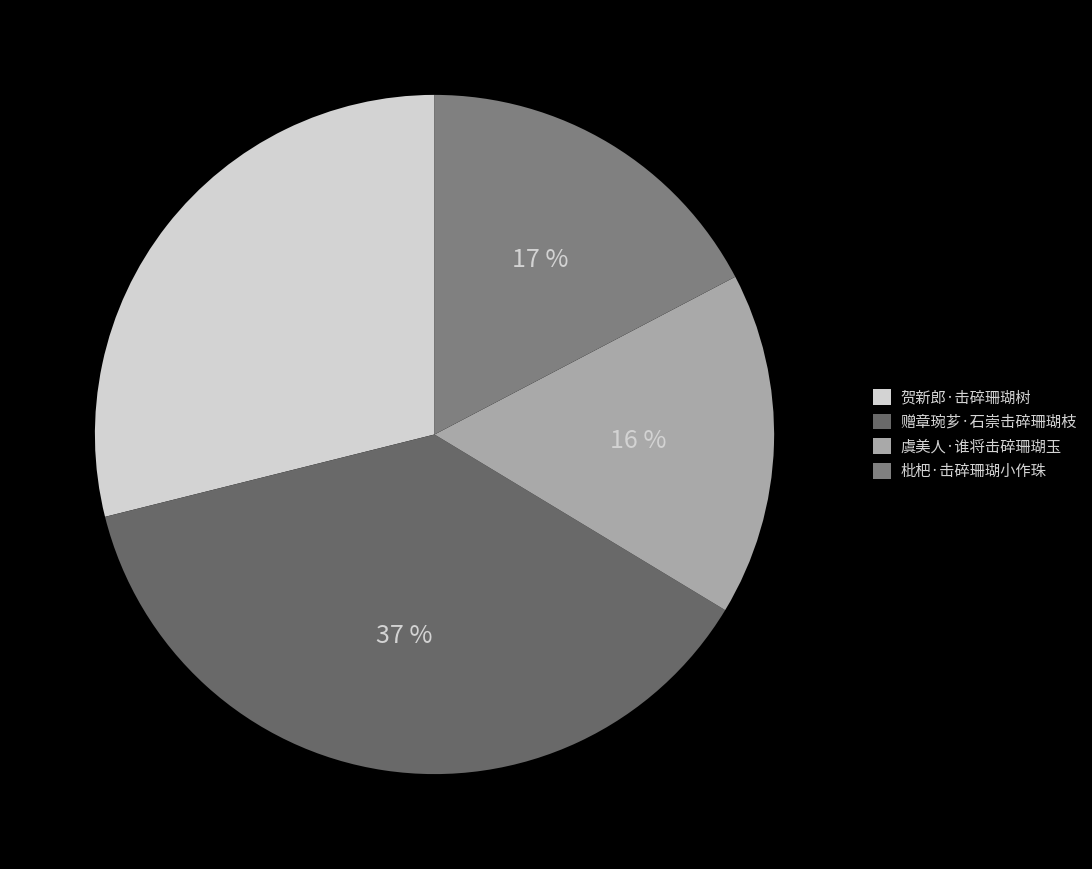

Does 虞美人·谁将击碎珊瑚玉 account for over 50% of the chart?

No